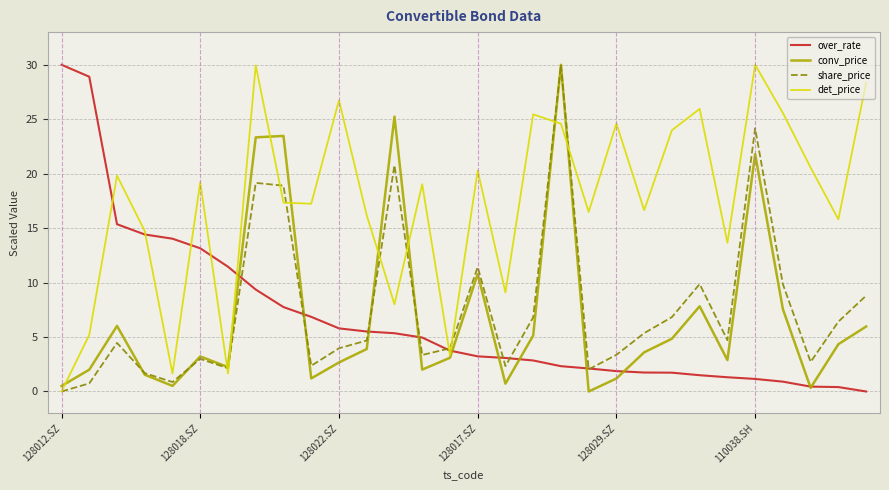

What is the greatest value displayed?

30.0